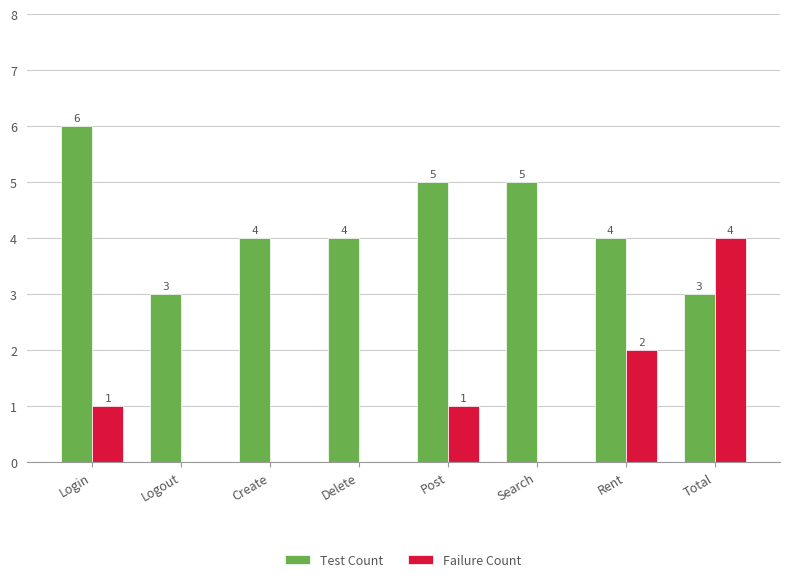

Which series has the largest total across all categories?

Test Count